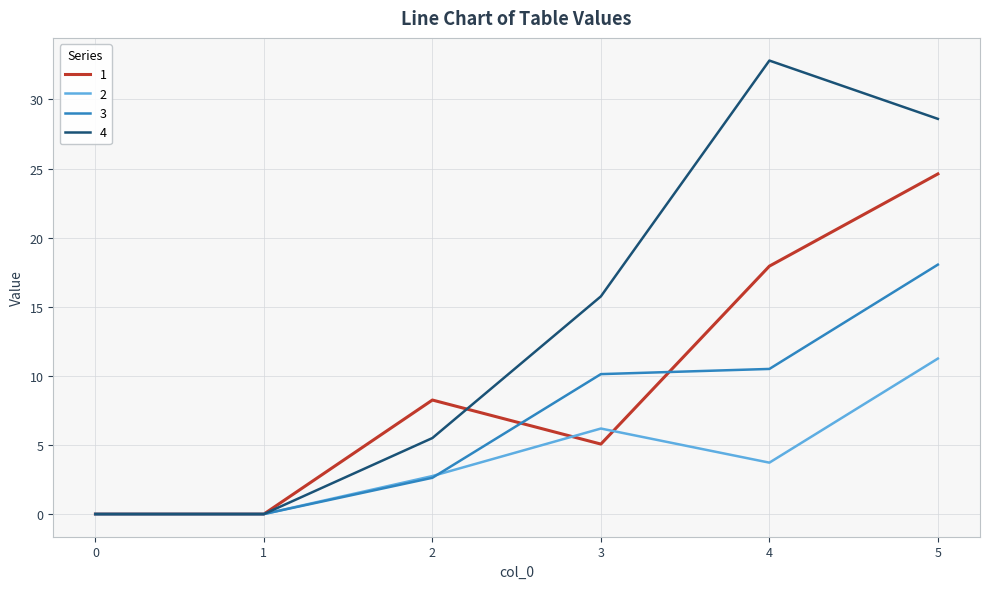

What is the sum of the 2 values at 2 and 0?

2.8